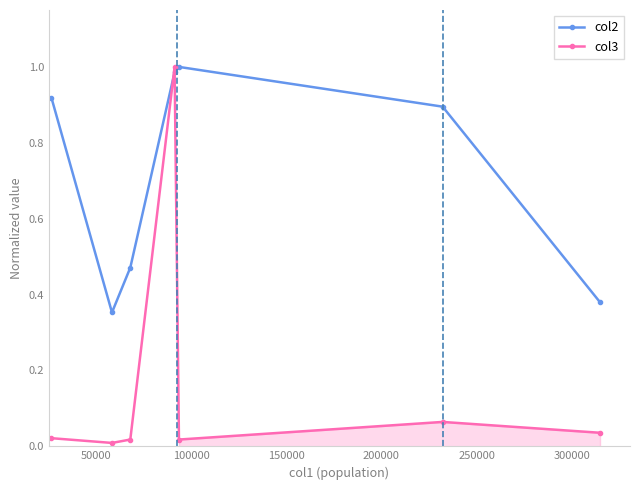

Rank the series by their maximum value, from highest to lowest.

col2, col3